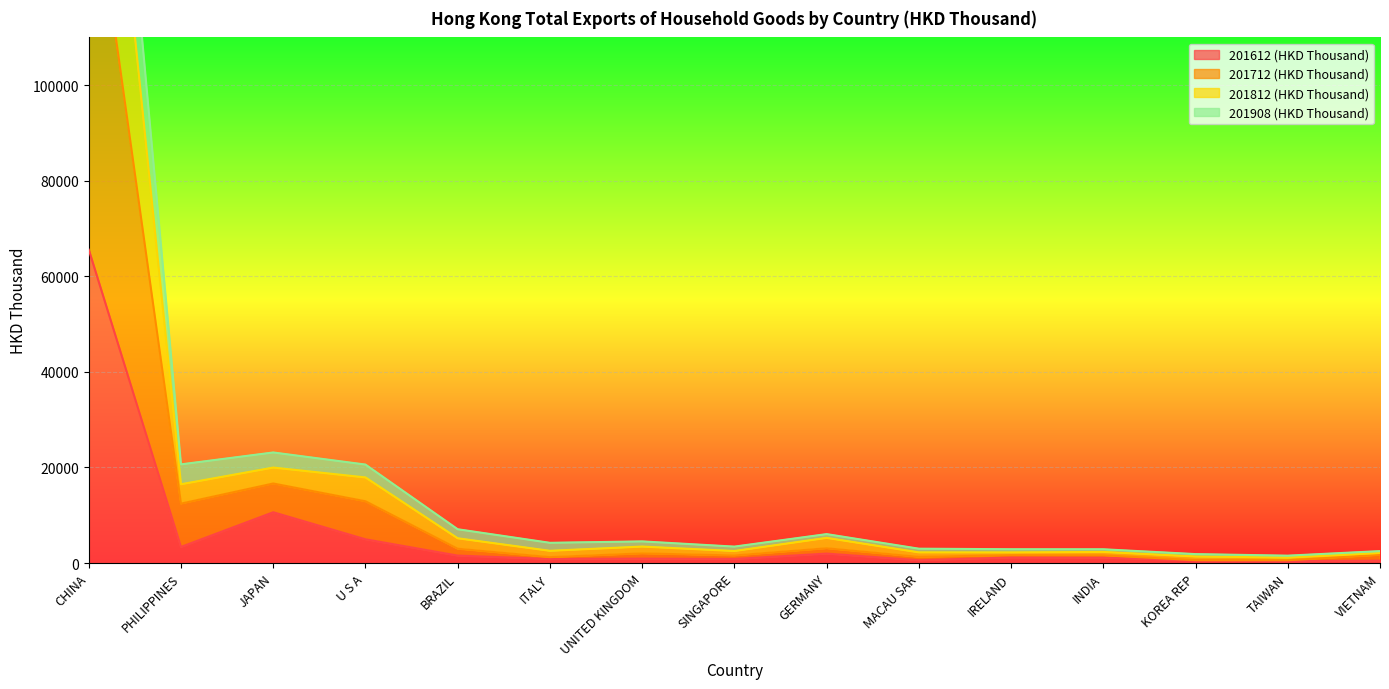

Rank the series by their average value, from lowest to highest.

201612 (HKD Thousand), 201908 (HKD Thousand), 201812 (HKD Thousand), 201712 (HKD Thousand)